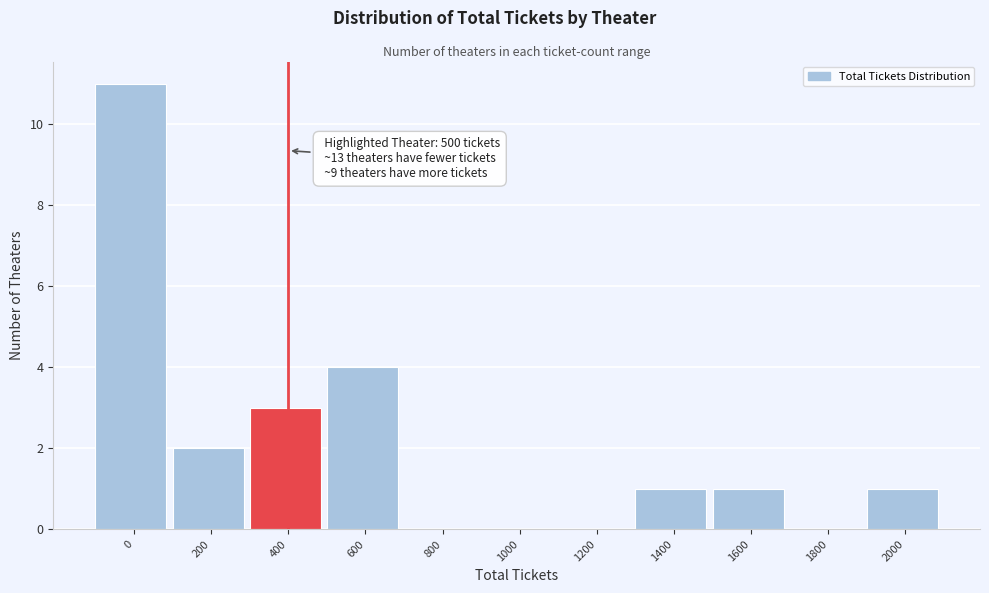

Reading left to right, what are all the values shown in this chart?

0=11	200=2	400=3	600=4	800=0	1000=0	1200=0	1400=1	1600=1	1800=0	2000=1